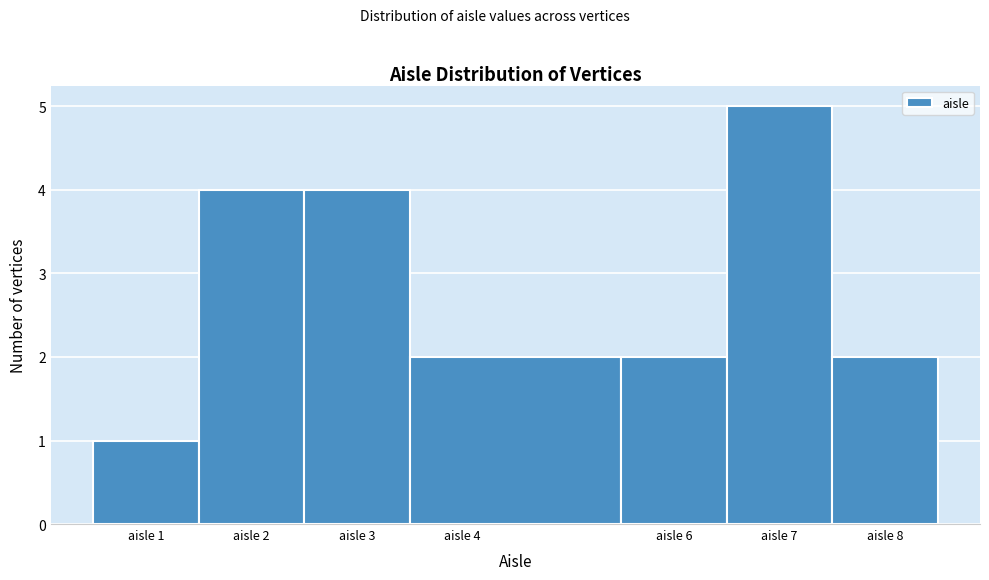

Reading left to right, list every bar in this chart as the range it spans on the x-axis followed by its height. The values are not printed on the chart, so give them approximately, as read against the axis.

0.5 to 1.5: 1
1.5 to 2.5: 4
2.5 to 3.5: 4
3.5 to 5.5: 2
5.5 to 6.5: 2
6.5 to 7.5: 5
7.5 to 8.5: 2